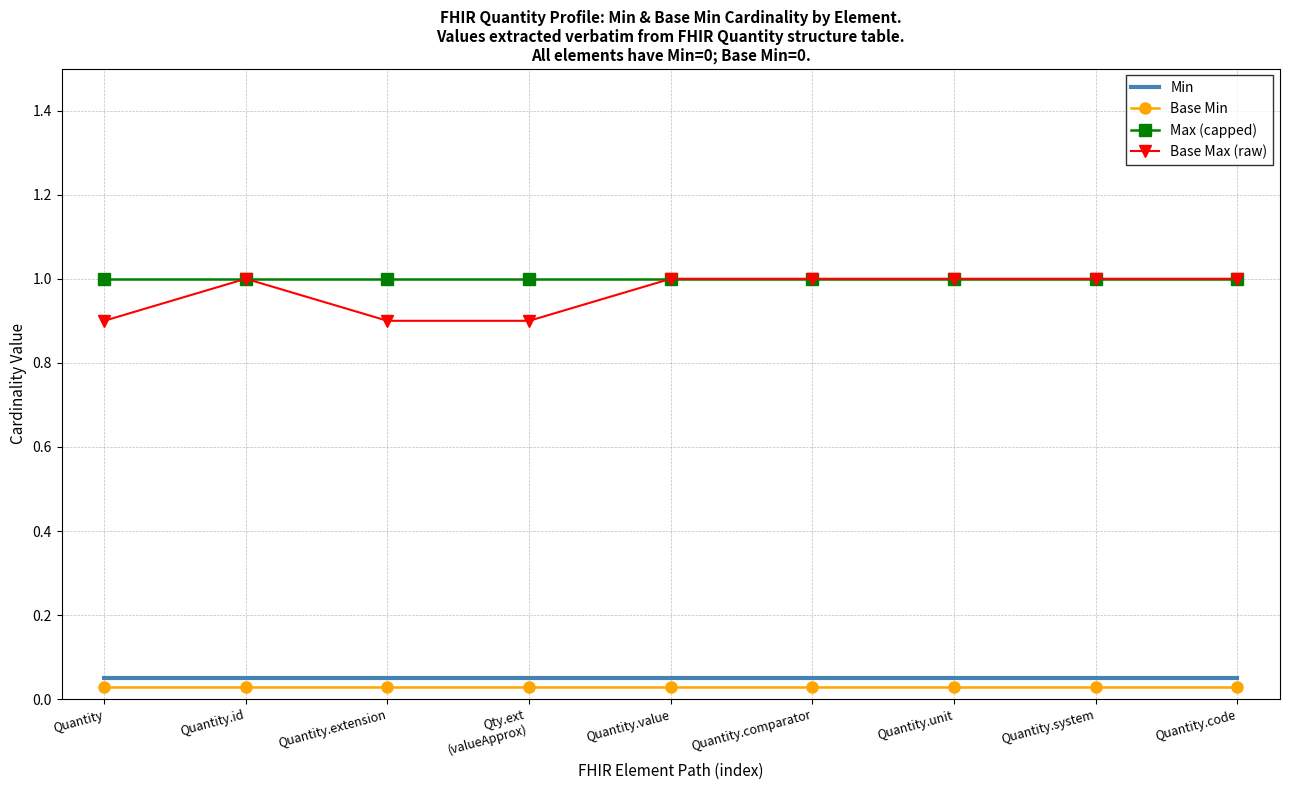

What is the minimum value for Max (capped)?

1.0